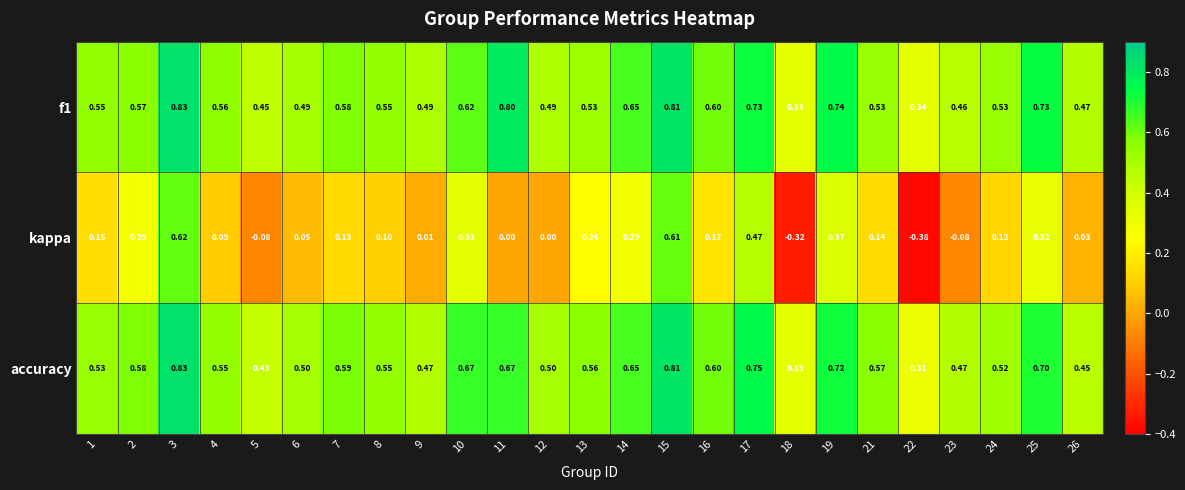

Is the value of f1 at 7 greater than the value of kappa at 8?

Yes